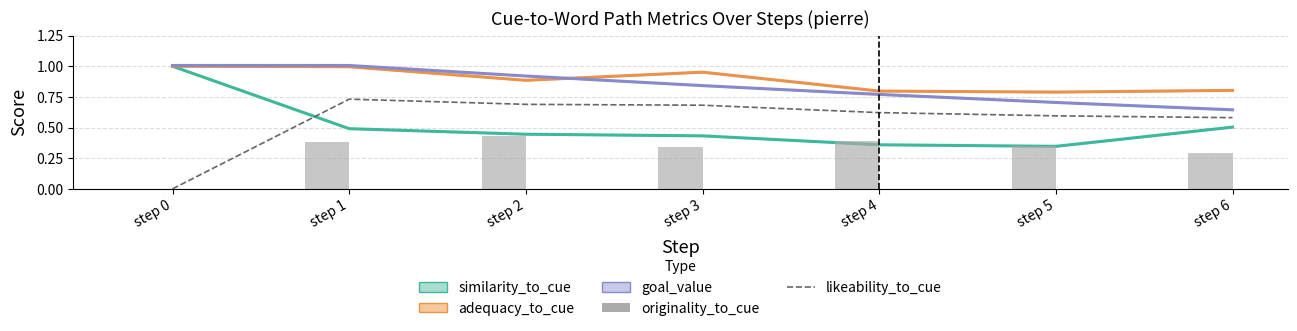

What is the spread (max minus min) of values at step 1?

0.3